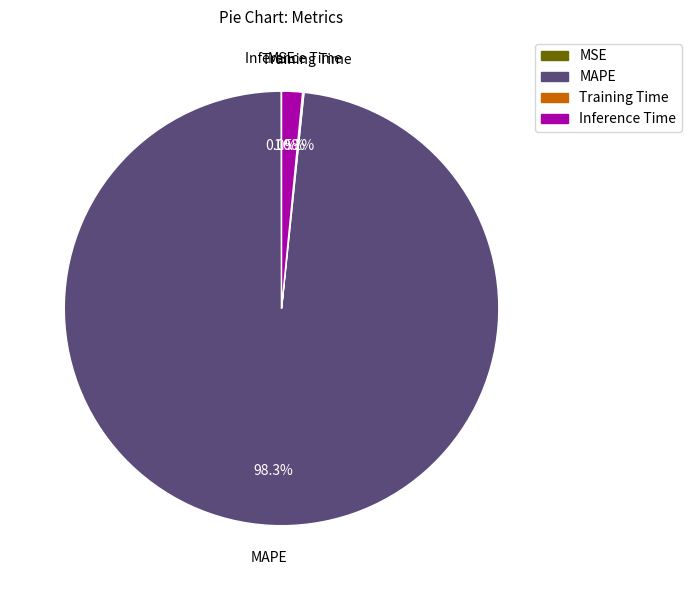

Is there any slice that represents more than half of the pie?

Yes